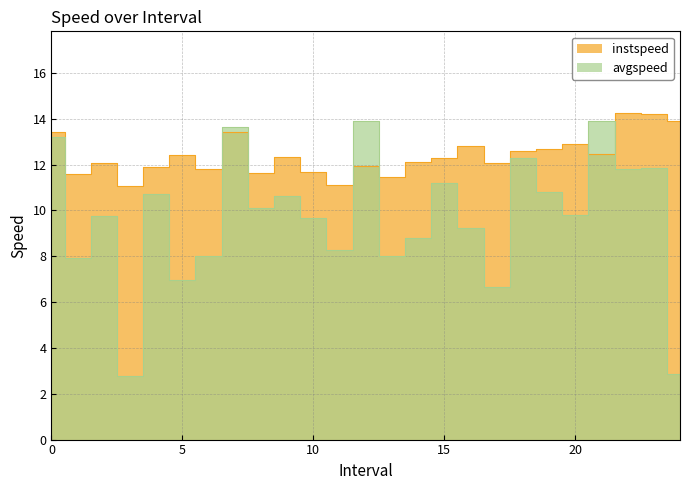

Where is the first local maximum for instspeed?

2.0